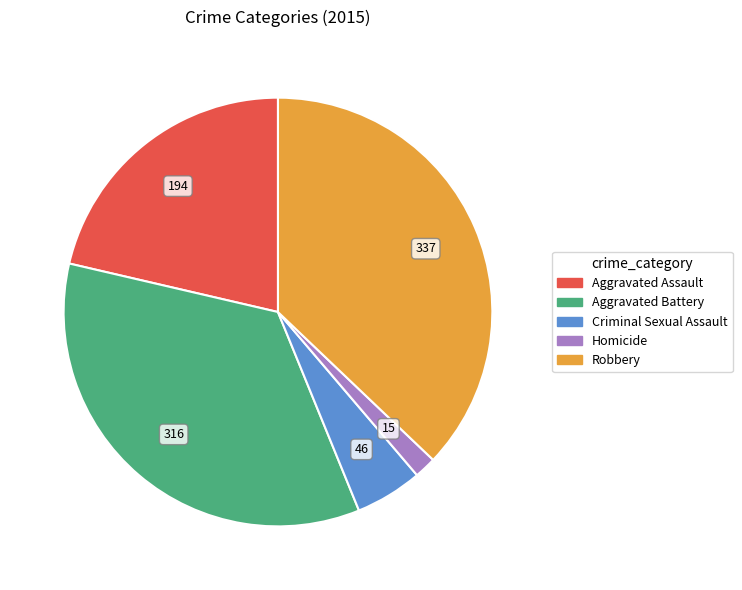

Combined, do Aggravated Battery and Aggravated Assault account for over 50%?

Yes